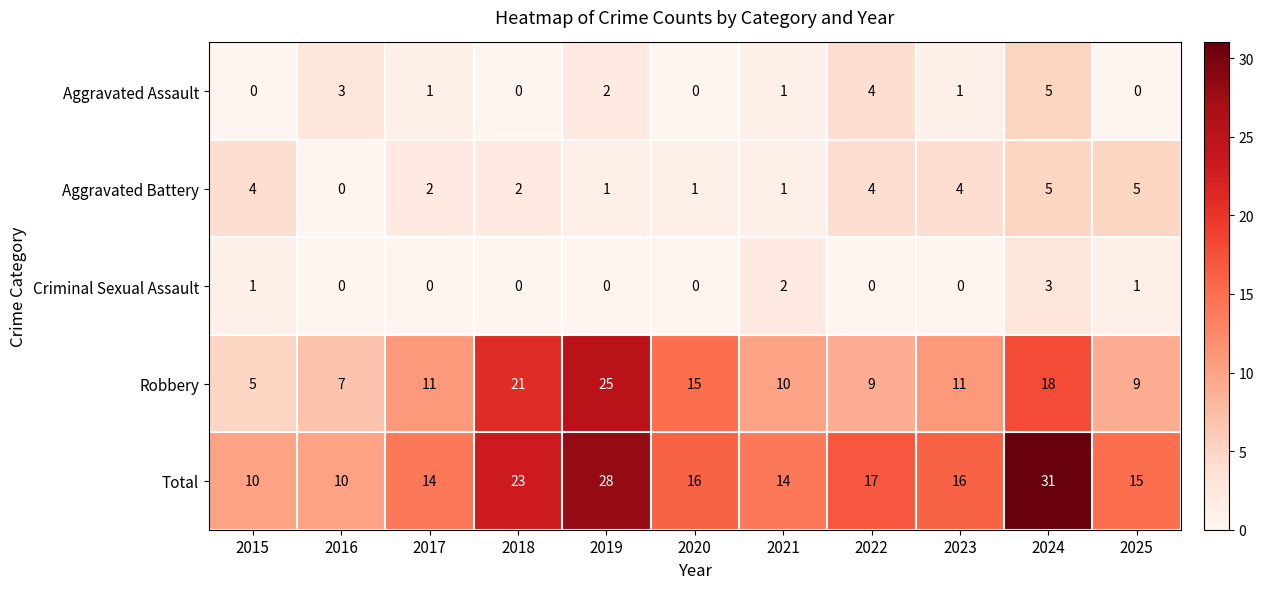

Between 2018 and 2025, which series saw the biggest shift?

Robbery